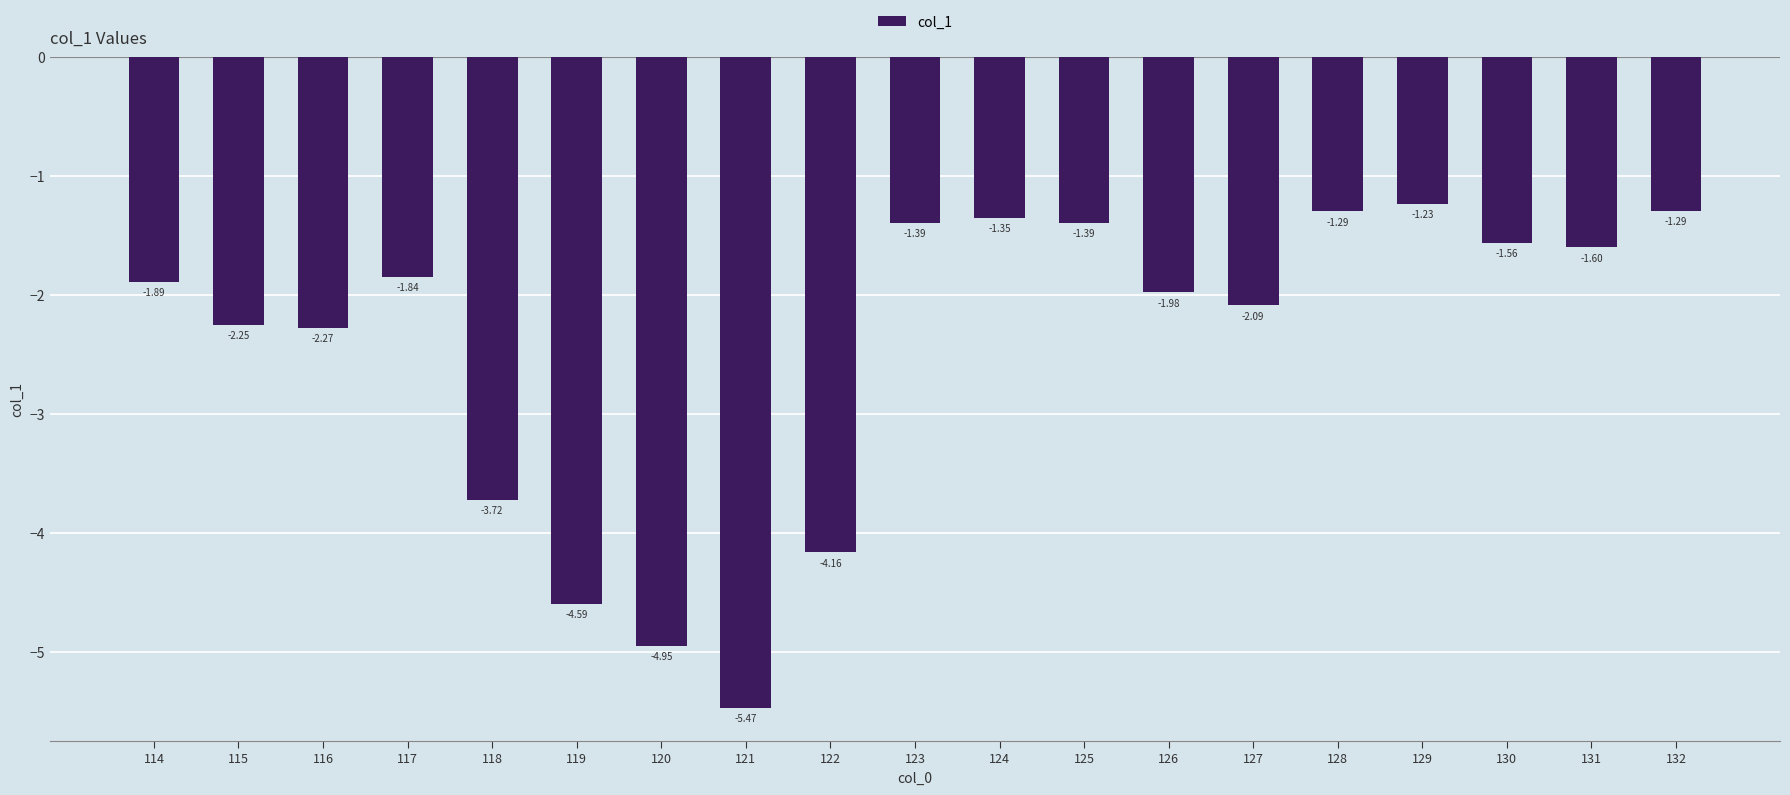

True or false: the data shows -6.6 at 120.

False